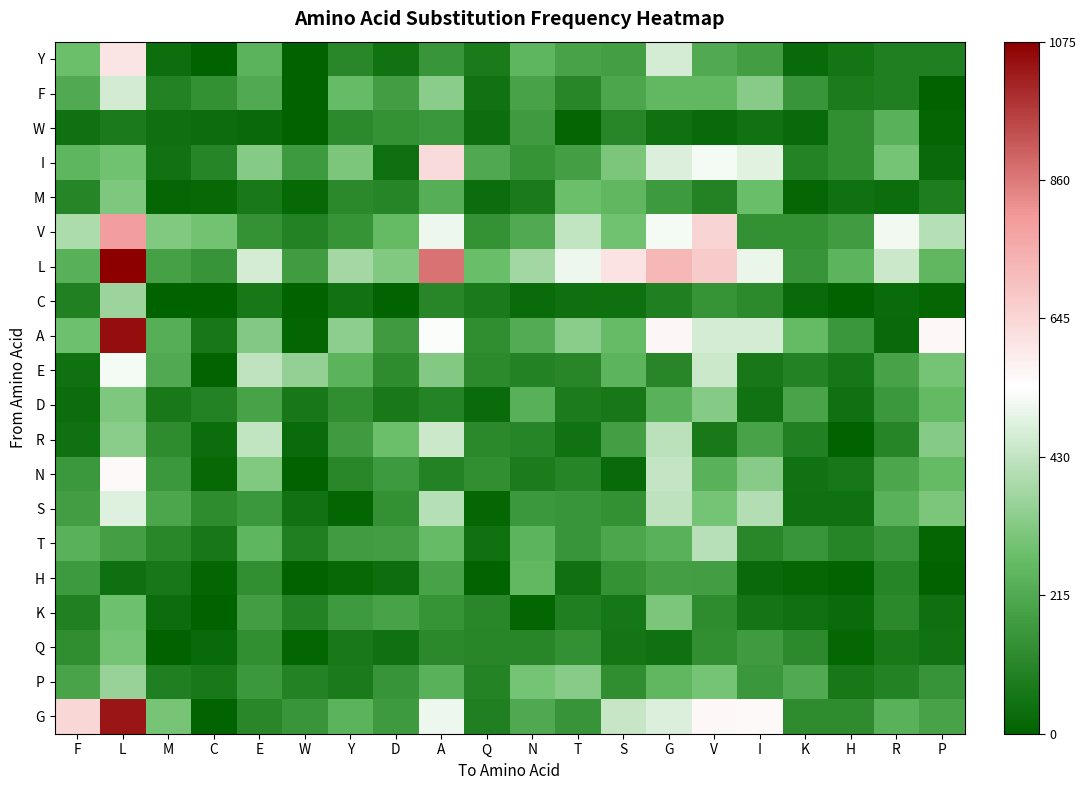

Reading left to right, transcribe all the data shown in this chart.

Y: F=281	L=608	M=36	C=0	E=243	W=1	Y=111	D=50	A=152	Q=73	N=248	T=192	S=181	G=463	V=216	I=178	K=24	H=55	R=84	P=85
F: F=215	L=458	M=94	C=137	E=216	W=0	Y=271	D=179	A=335	Q=49	N=192	T=108	S=203	G=259	V=258	I=330	K=154	H=76	R=88	P=2
W: F=43	L=75	M=40	C=31	E=22	W=0	Y=119	D=140	A=158	Q=36	N=170	T=9	S=106	G=46	V=25	I=47	K=25	H=133	R=237	P=10
I: F=251	L=287	M=50	C=102	E=327	W=166	Y=307	D=39	A=634	Q=212	N=144	T=182	S=308	G=475	V=519	I=485	K=97	H=133	R=295	P=23
M: F=103	L=313	M=16	C=20	E=68	W=20	Y=114	D=102	A=229	Q=31	N=75	T=280	S=255	G=167	V=94	I=274	K=15	H=46	R=30	P=80
V: F=391	L=790	M=317	C=290	E=141	W=94	Y=144	D=268	A=506	Q=141	N=215	T=431	S=288	G=518	V=648	I=135	K=136	H=175	R=514	P=408
L: F=232	L=1075	M=186	C=151	E=465	W=175	Y=378	D=317	A=873	Q=275	N=375	T=505	S=609	G=723	V=676	I=501	K=150	H=246	R=446	P=256
C: F=90	L=367	M=0	C=0	E=63	W=2	Y=48	D=5	A=107	Q=73	N=29	T=40	S=39	G=87	V=146	I=120	K=23	H=0	R=26	P=15
A: F=282	L=1047	M=229	C=63	E=323	W=11	Y=336	D=172	A=532	Q=128	N=220	T=332	S=269	G=561	V=463	I=465	K=266	H=156	R=23	P=556
E: F=43	L=519	M=217	C=8	E=425	W=350	Y=243	D=125	A=321	Q=118	N=95	T=107	S=246	G=109	V=448	I=64	K=94	H=62	R=191	P=297
D: F=30	L=314	M=71	C=95	E=190	W=64	Y=126	D=70	A=98	Q=28	N=235	T=77	S=65	G=236	V=327	I=47	K=196	H=45	R=160	P=262
R: F=42	L=333	M=123	C=30	E=432	W=28	Y=169	D=281	A=449	Q=115	N=102	T=48	S=181	G=416	V=70	I=189	K=89	H=0	R=103	P=324
N: F=162	L=554	M=163	C=20	E=319	W=0	Y=110	D=167	A=93	Q=133	N=76	T=104	S=23	G=435	V=239	I=330	K=50	H=64	R=205	P=266
S: F=177	L=481	M=202	C=122	E=162	W=50	Y=12	D=138	A=411	Q=16	N=160	T=155	S=135	G=424	V=294	I=407	K=42	H=44	R=238	P=308
T: F=238	L=183	M=113	C=65	E=249	W=87	Y=176	D=177	A=271	Q=44	N=247	T=152	S=204	G=239	V=412	I=112	K=155	H=103	R=148	P=10
H: F=165	L=39	M=63	C=12	E=131	W=0	Y=20	D=34	A=192	Q=5	N=257	T=45	S=139	G=182	V=180	I=25	K=16	H=7	R=101	P=0
K: F=91	L=285	M=30	C=0	E=179	W=94	Y=164	D=192	A=144	Q=112	N=10	T=86	S=60	G=310	V=125	I=56	K=45	H=28	R=115	P=40
Q: F=128	L=297	M=0	C=23	E=132	W=10	Y=71	D=45	A=115	Q=105	N=105	T=137	S=55	G=44	V=132	I=169	K=119	H=14	R=70	P=49
P: F=197	L=358	M=84	C=69	E=163	W=94	Y=72	D=148	A=238	Q=97	N=295	T=329	S=130	G=255	V=298	I=158	K=218	H=65	R=94	P=151
G: F=642	L=1037	M=301	C=7	E=110	W=154	Y=240	D=167	A=508	Q=85	N=211	T=147	S=439	G=477	V=557	I=553	K=124	H=124	R=237	P=192